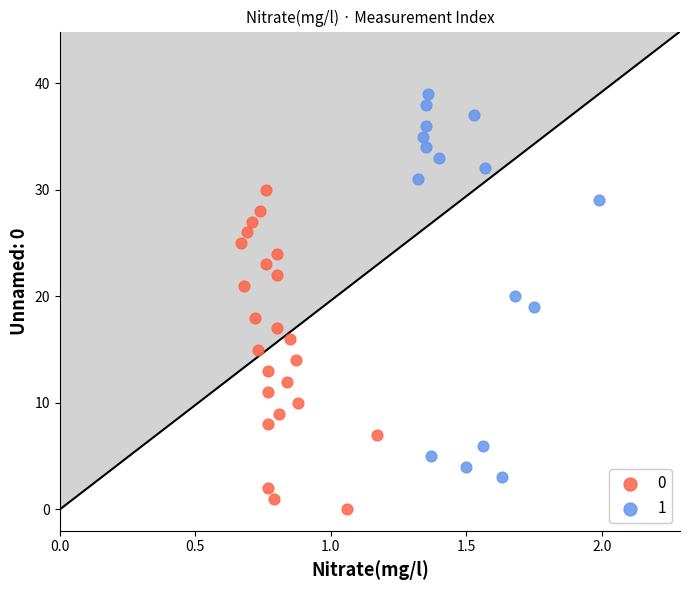

Which series contains the highest Y value?

1